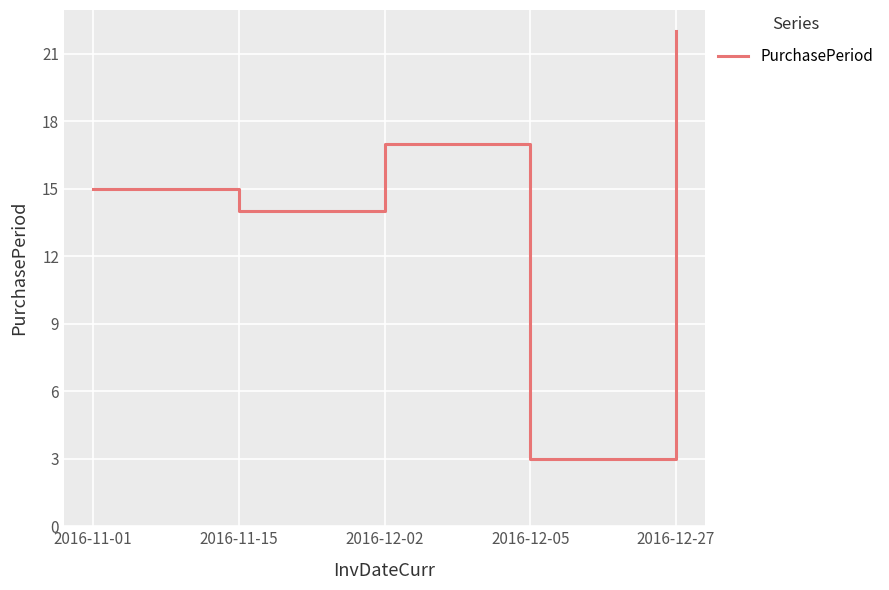

List the labels in order of value, largest first.

2016-12-27, 2016-12-02, 2016-11-01, 2016-11-15, 2016-12-05